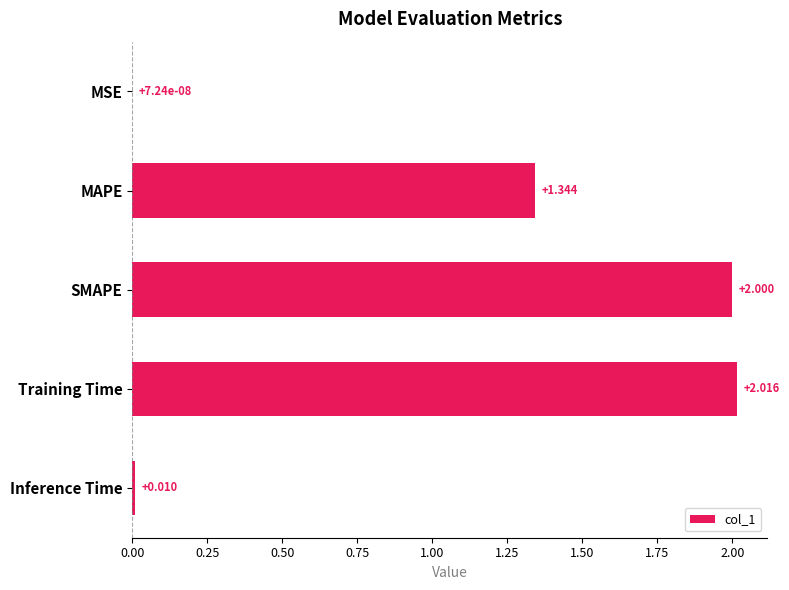

Between Training Time and MSE, which is larger?

Training Time